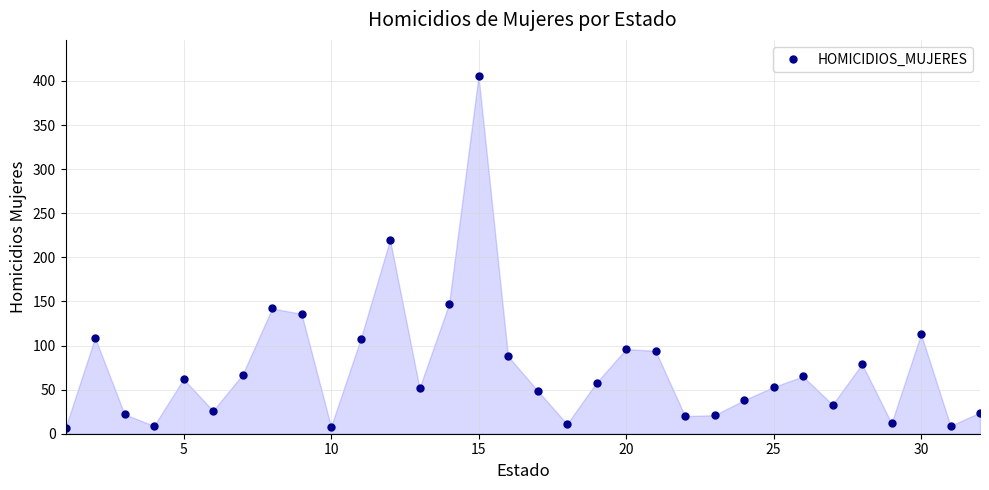

What is the difference between the second highest and second lowest values?

212